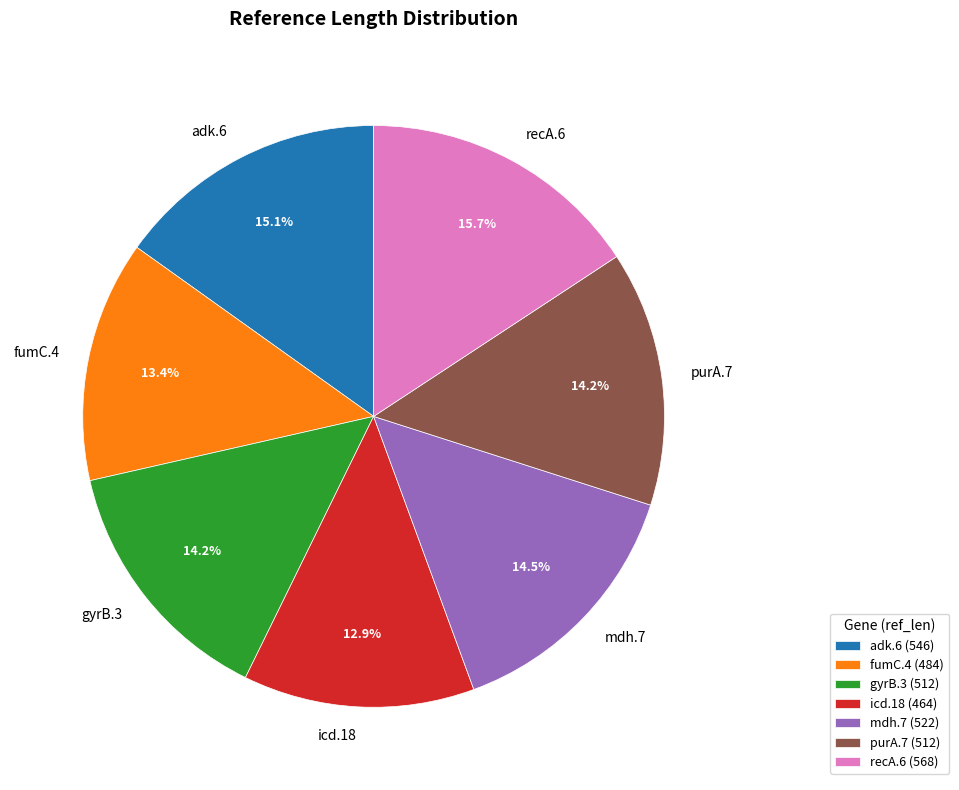

Is there a majority slice in this chart?

No